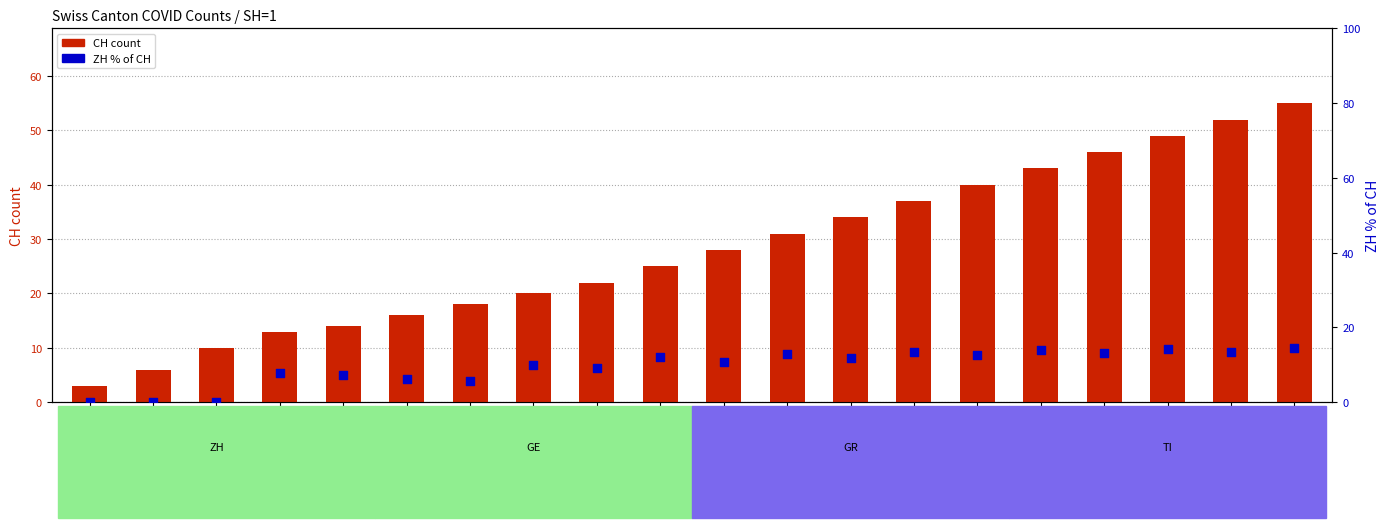

At which category is the sum across all series the highest?

2020-10-19